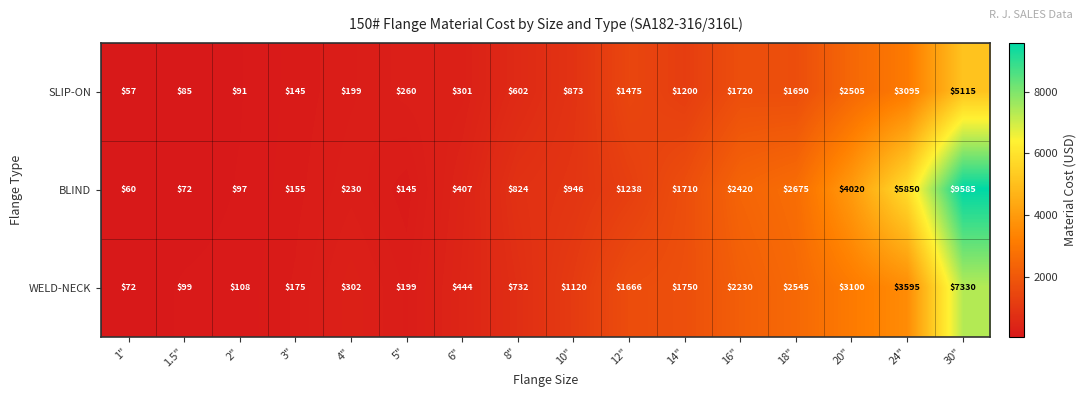

At which category does the chart reach its minimum across all series?

1"